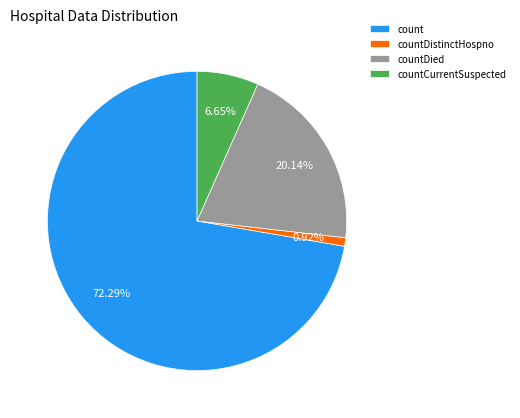

Combined, do countDied and countCurrentSuspected account for over 50%?

No